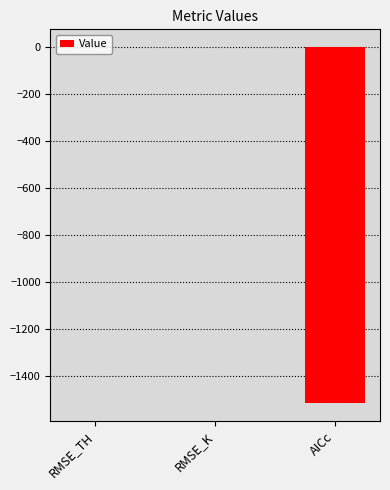

Which has a higher value, AICc or RMSE_TH?

RMSE_TH